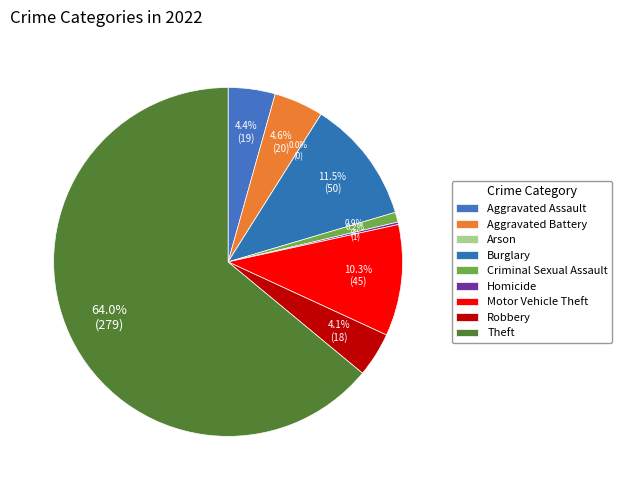

Does Theft represent more than half of the total?

Yes